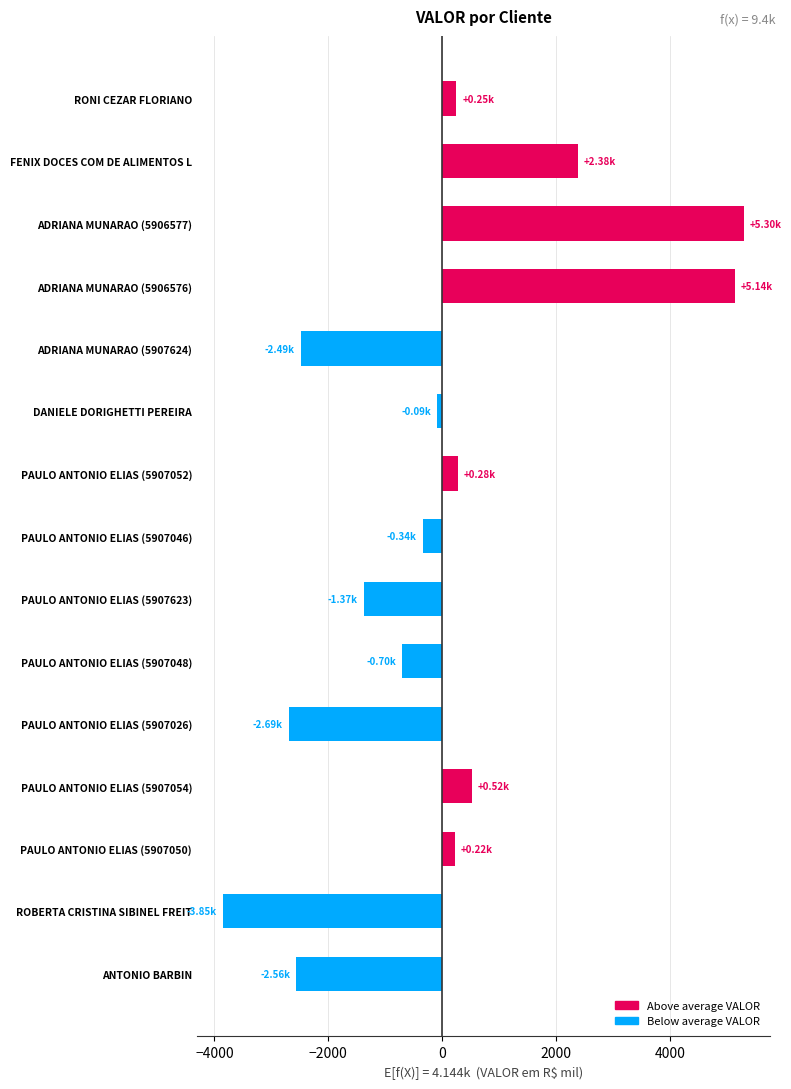

Between PAULO ANTONIO ELIAS (5907026) and PAULO ANTONIO ELIAS (5907054), which is larger?

PAULO ANTONIO ELIAS (5907054)